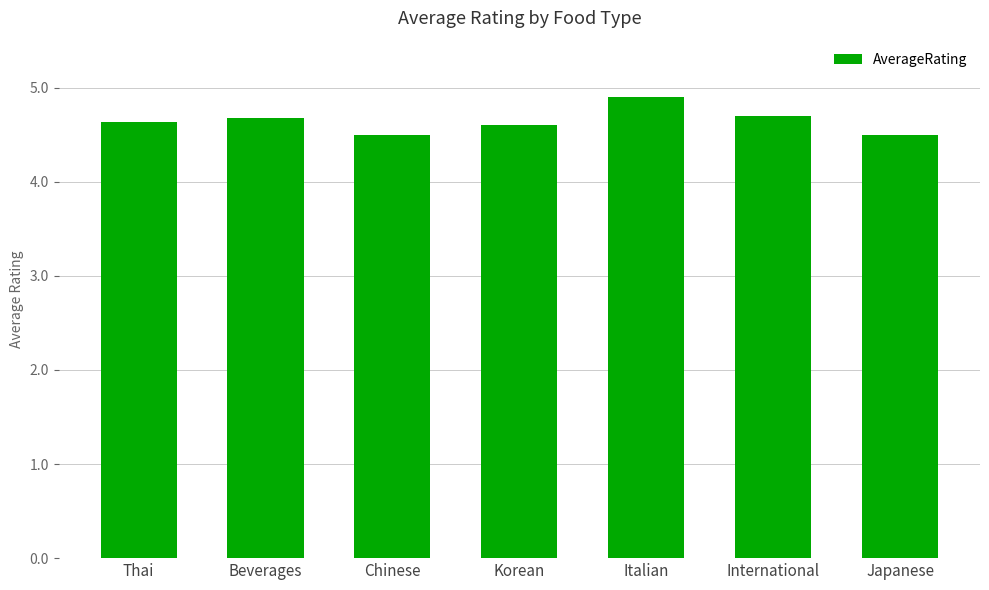

What position from the right is Chinese?

5